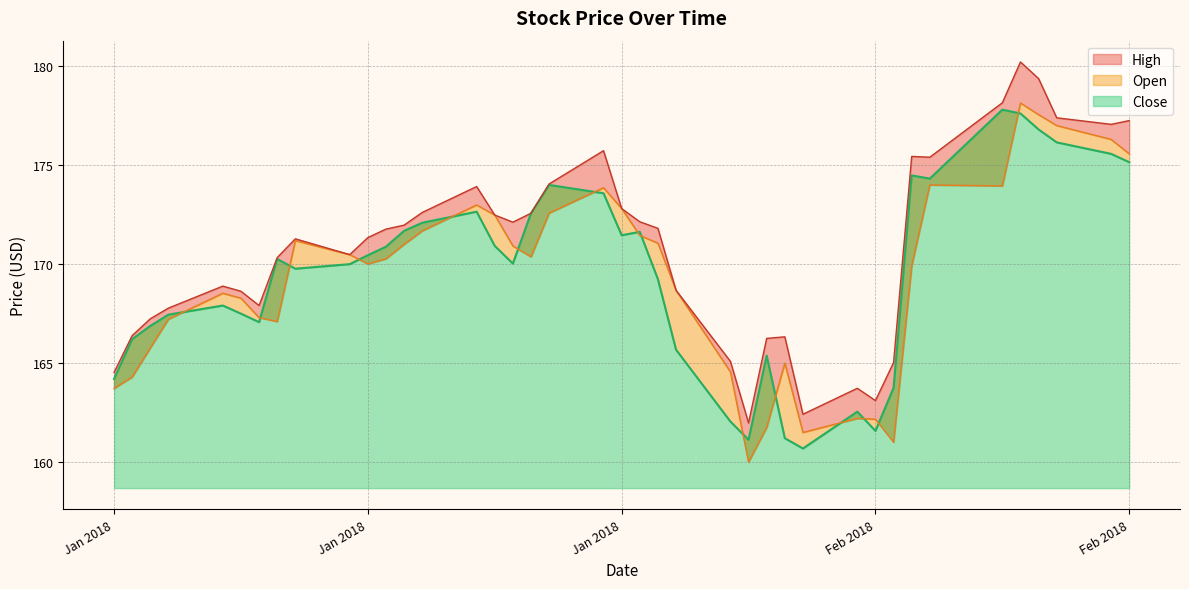

What is the difference between the Open values at 2018-02-16 and 2018-01-23?

1.5